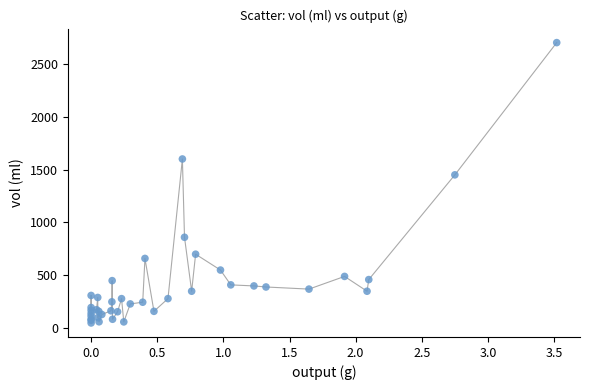

What Y value in the scatter plot is closest to 1375?

1450